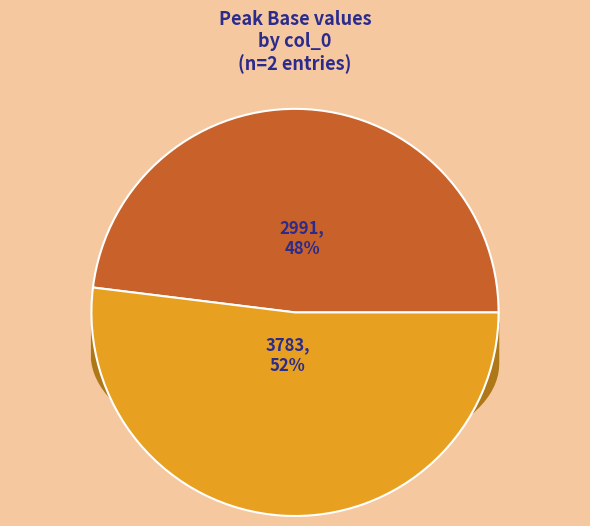

What is the smallest slice in the pie chart?

2991